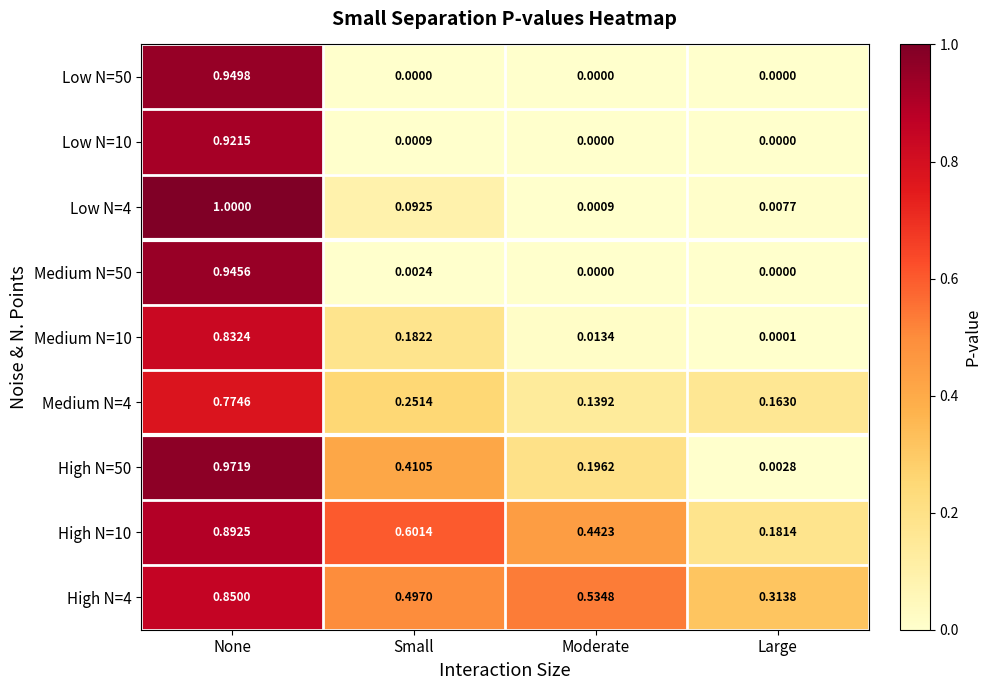

At which label does High N=4 reach its peak?

None